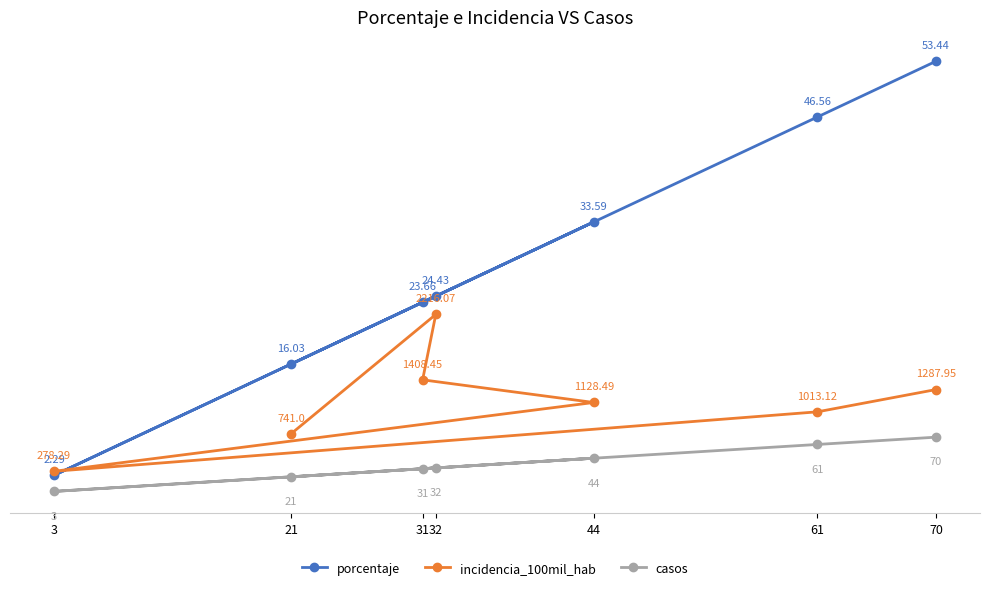

List the series in order of their peak value, highest first.

porcentaje, incidencia_100mil_hab, casos